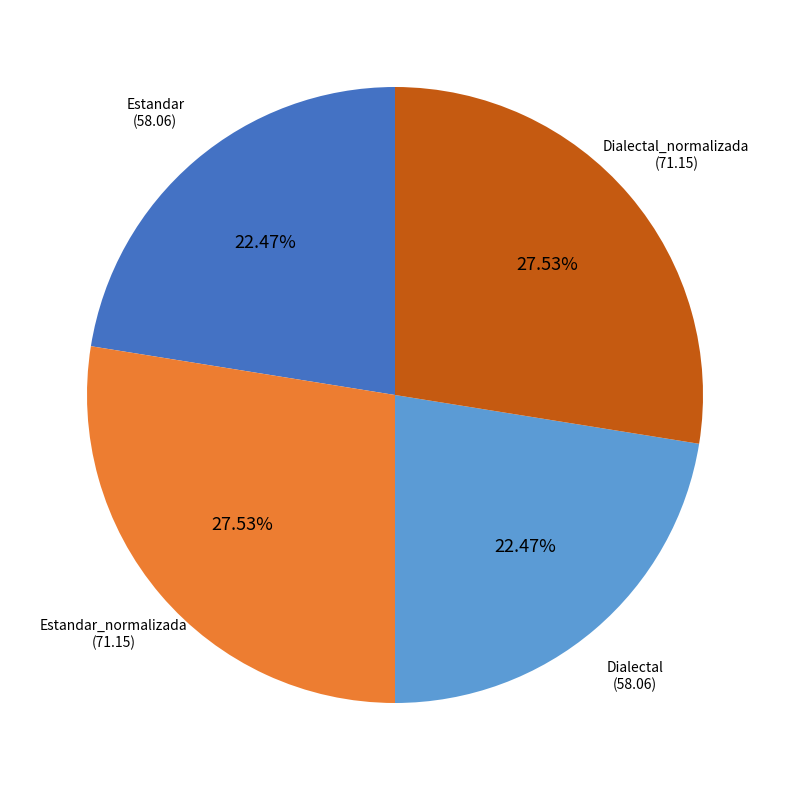

Does any single category account for the majority?

No